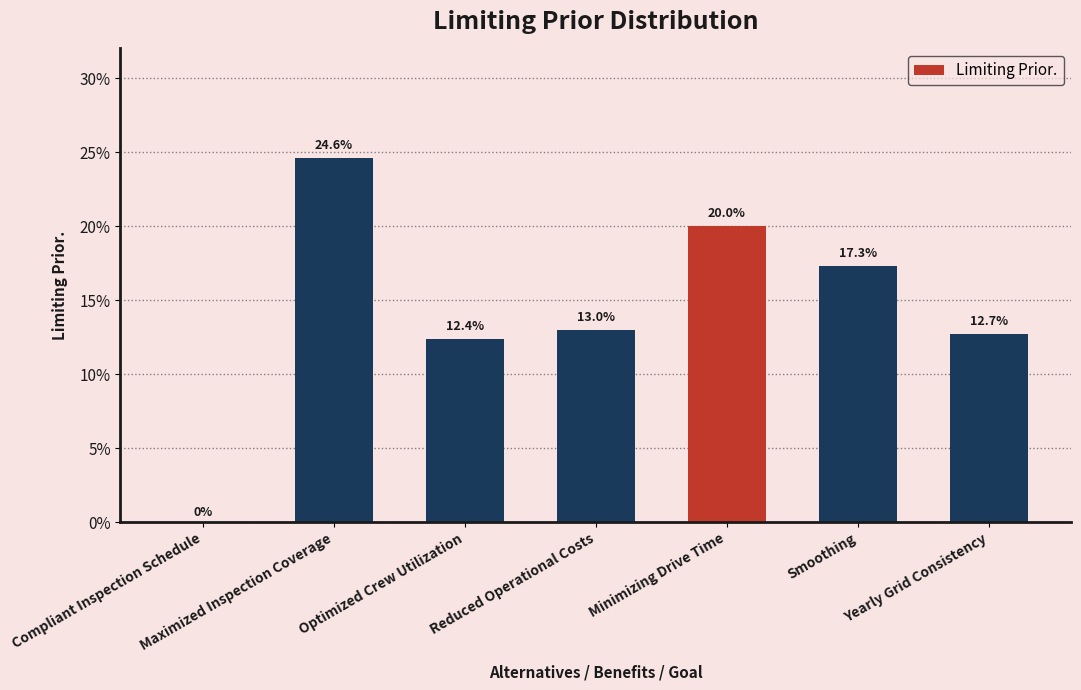

Rank the categories by value from highest to lowest.

Maximized Inspection Coverage, Minimizing Drive Time, Smoothing, Reduced Operational Costs, Yearly Grid Consistency, Optimized Crew Utilization, Compliant Inspection Schedule